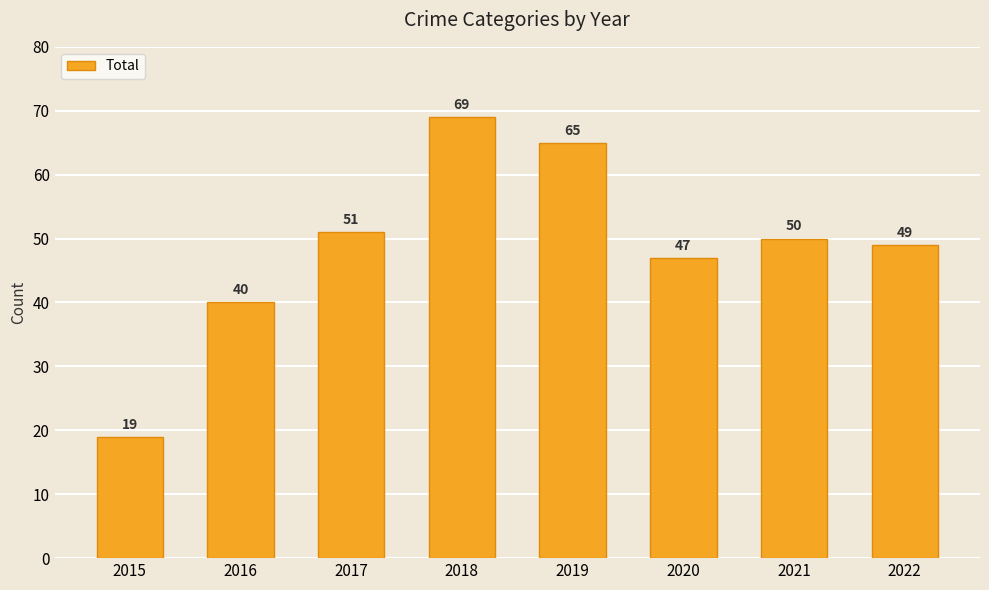

True or false: the data shows 86 at 2017.

False